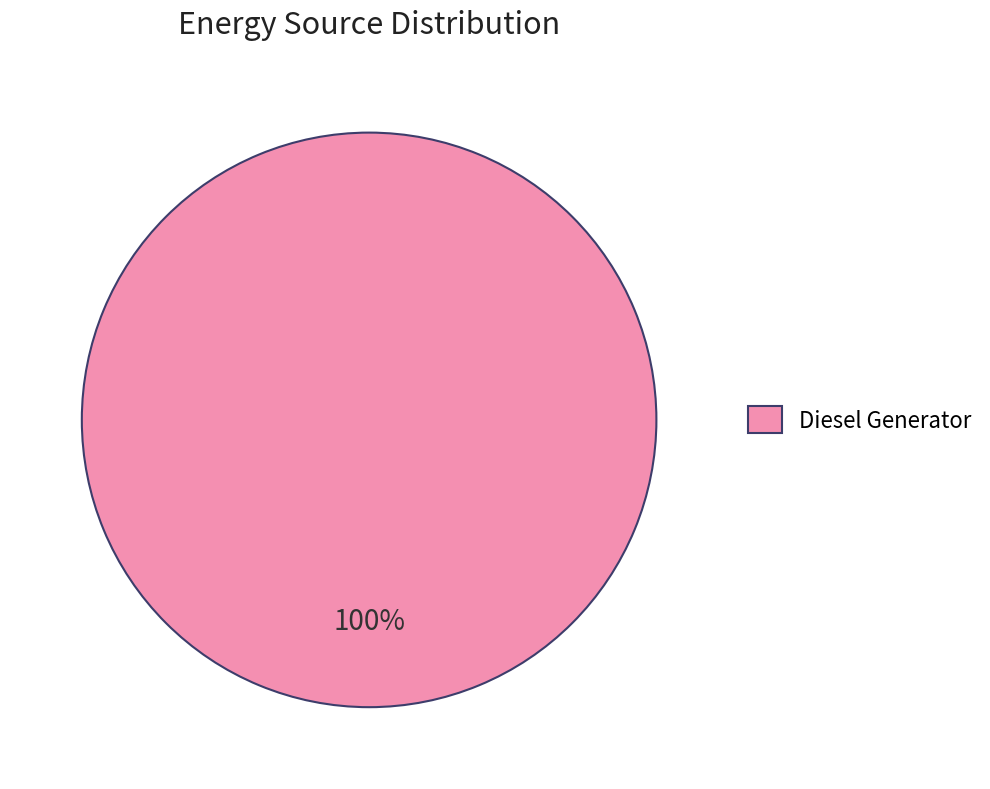

What is the majority slice?

Diesel Generator